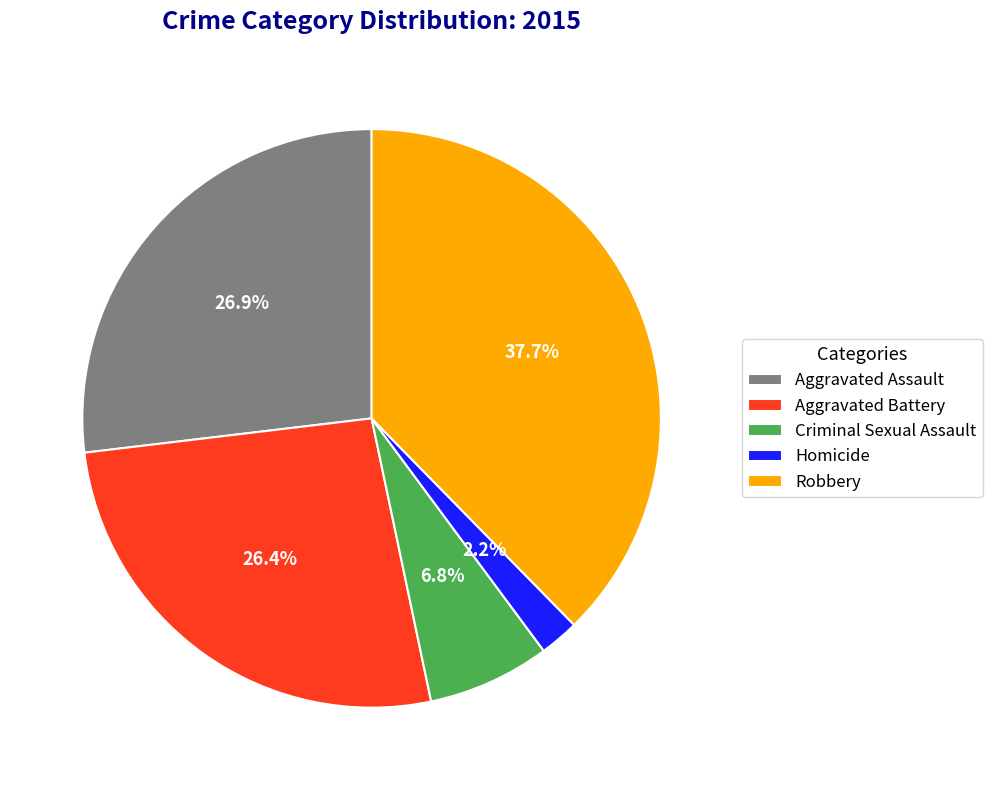

What is the total percentage of Homicide and Aggravated Assault?

29.1%